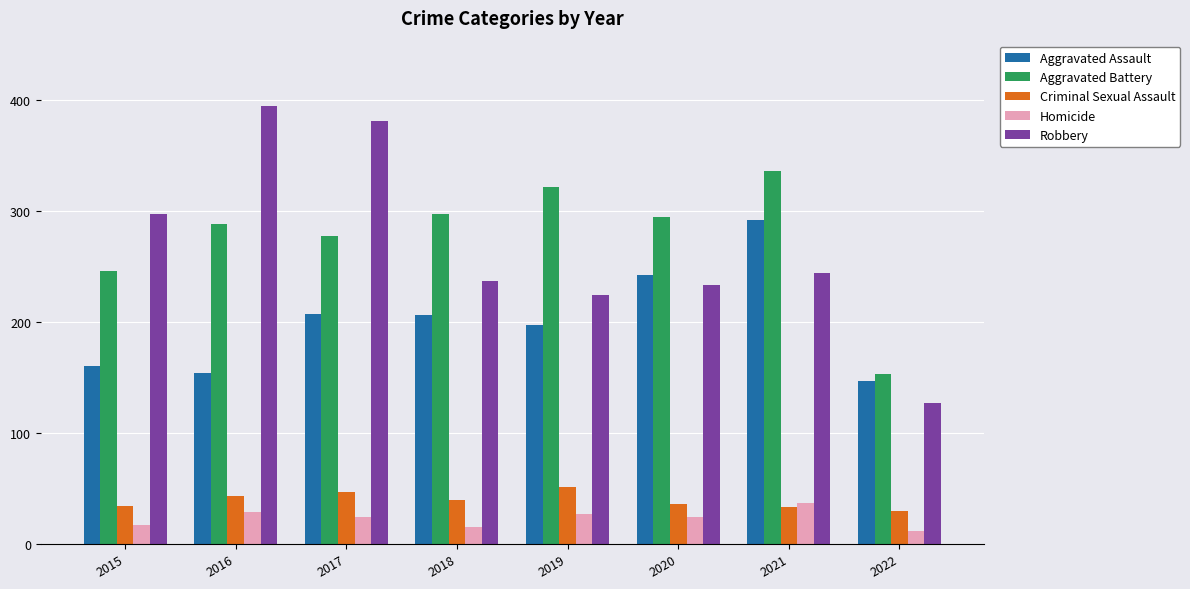

At how many categories does at least one series exceed 215?

7